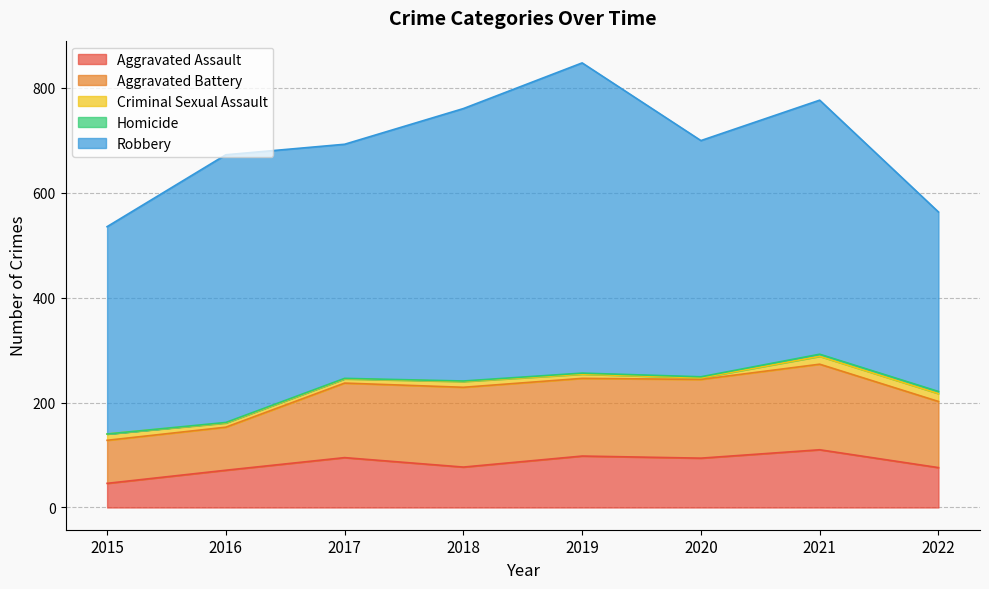

List the series in order of their peak value, highest first.

Robbery, Aggravated Battery, Aggravated Assault, Criminal Sexual Assault, Homicide